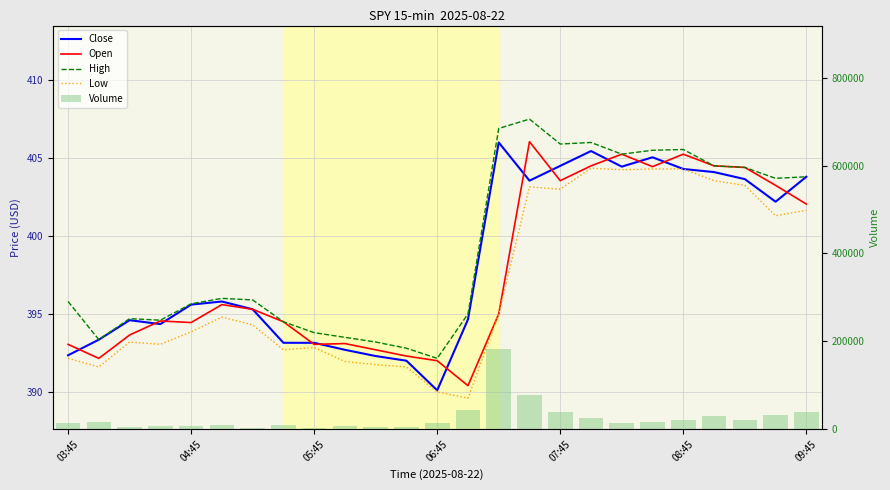

At how many categories does at least one series exceed 35187?

5